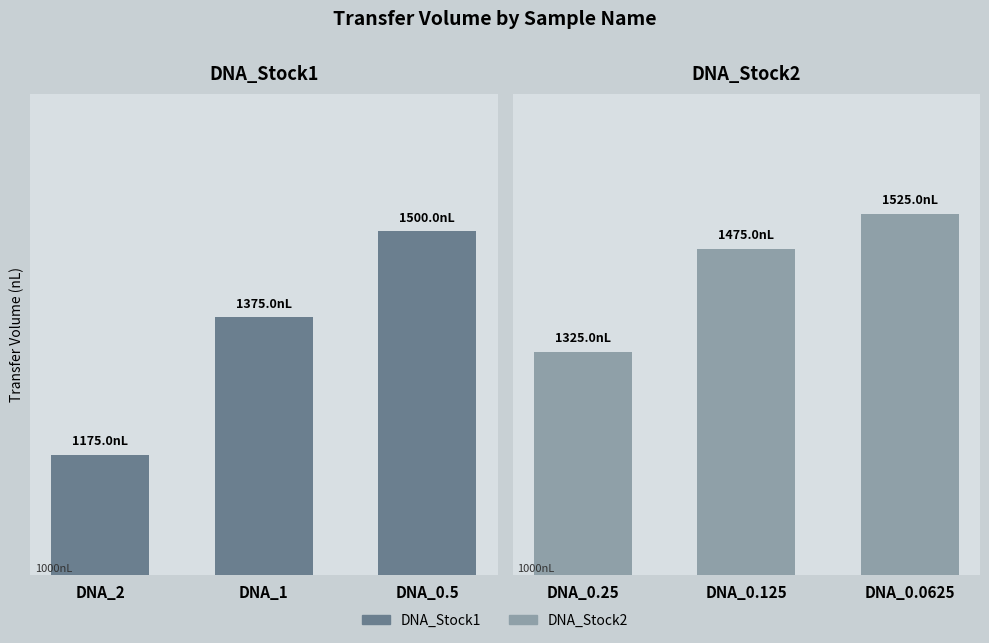

Rank the series by their maximum value, from highest to lowest.

DNA_Stock2, DNA_Stock1